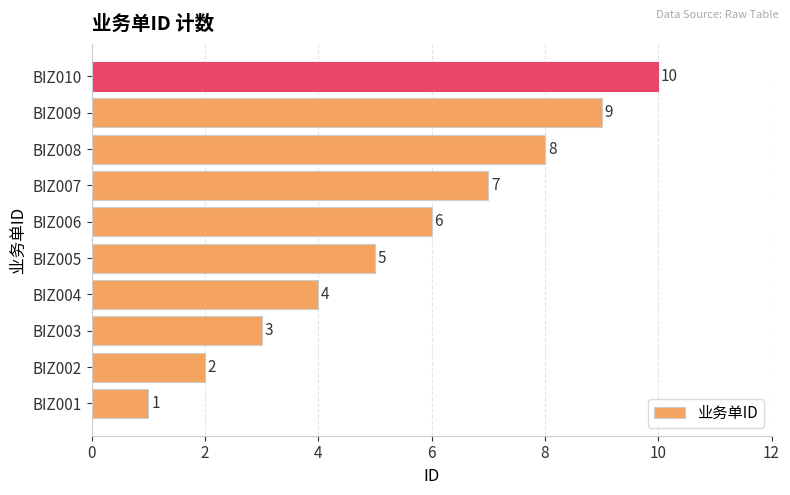

What is the change in value from BIZ004 to BIZ008?

+4